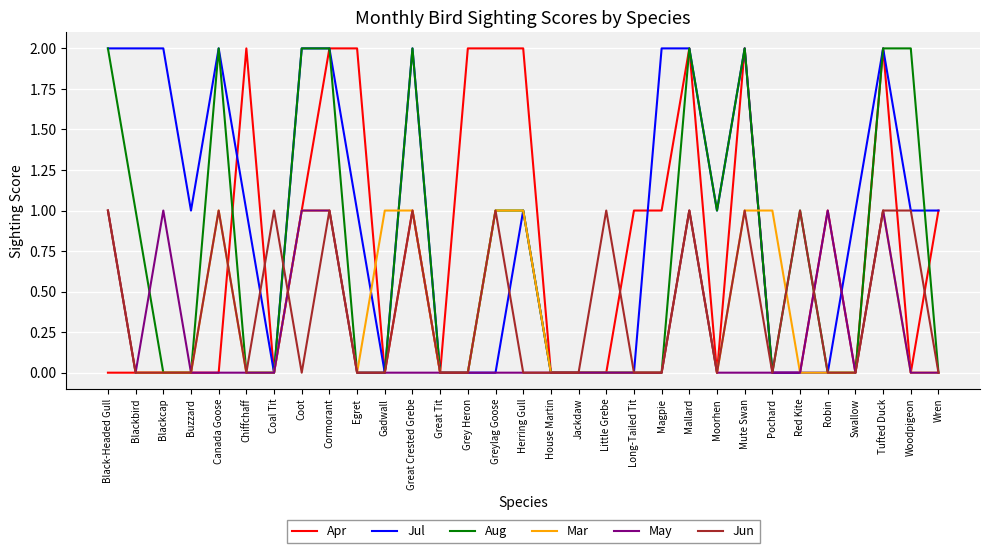

What is the difference between the second highest and minimum values in the Aug series?

2